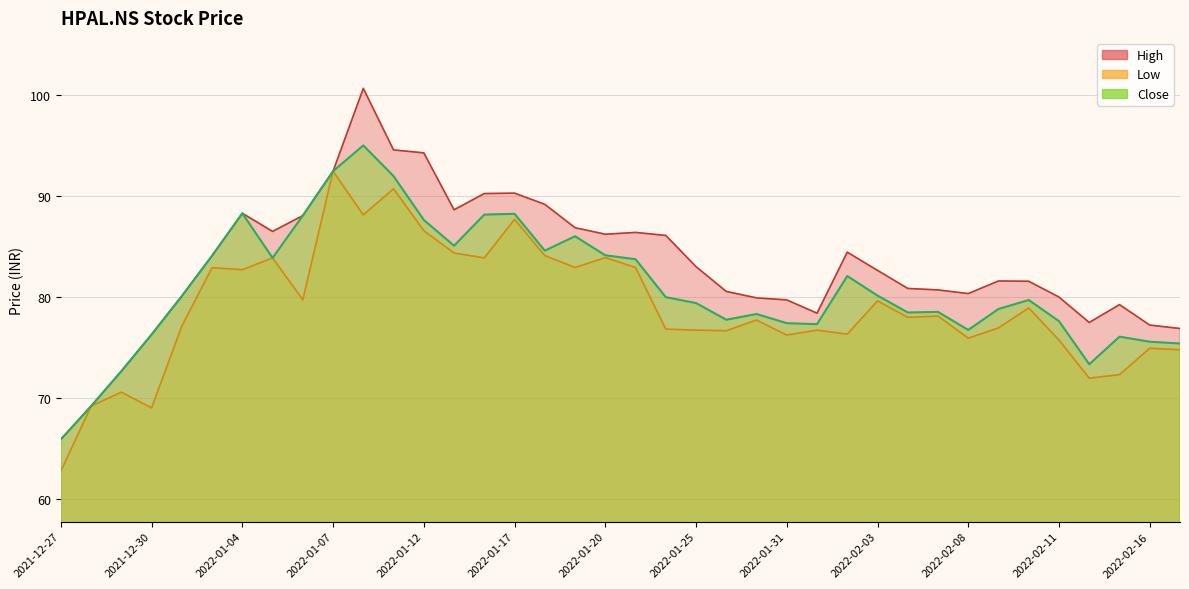

What is the sum of the Low values at 2022-02-16 and 2022-01-31?

151.2